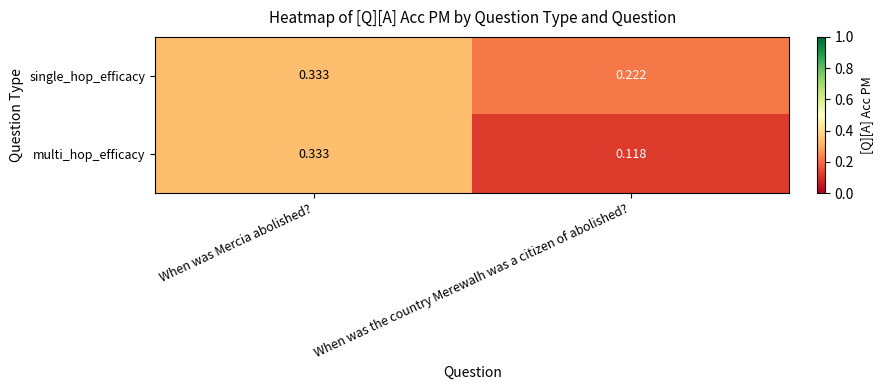

Between When was Mercia abolished? and When was the country Merewalh was a citizen of abolished?, which series saw the biggest shift?

multi_hop_efficacy